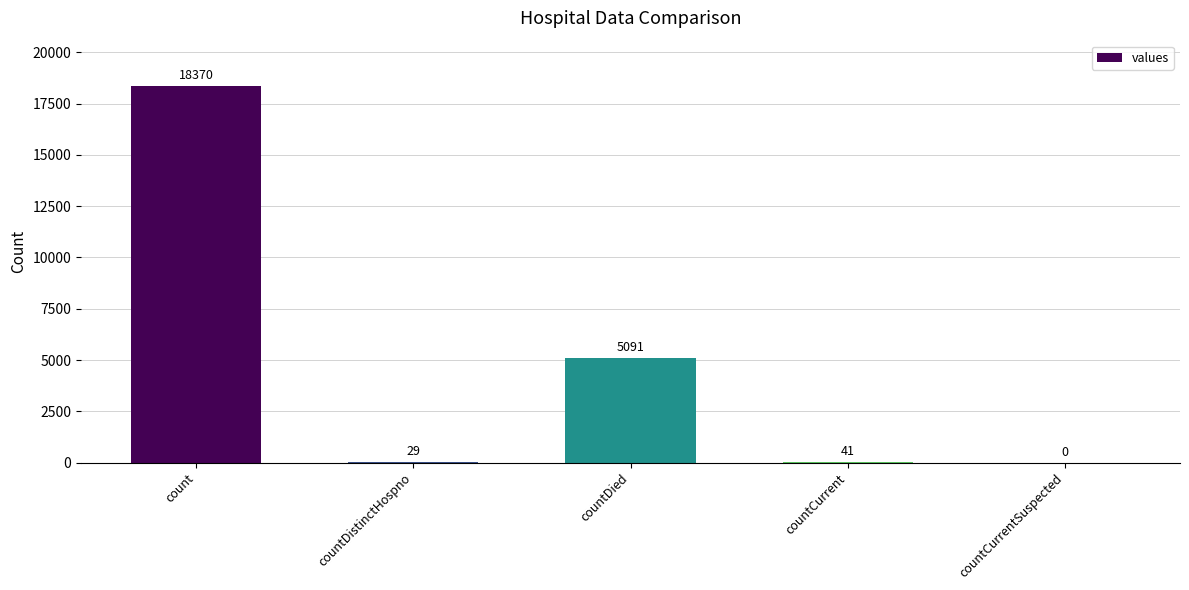

What is the difference between the values at countDistinctHospno and count?

18341